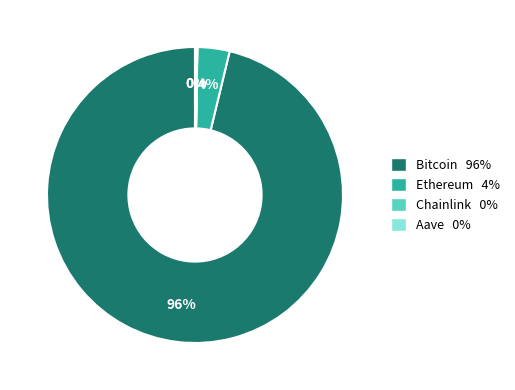

True or false: Bitcoin accounts for 96% of the total.

True